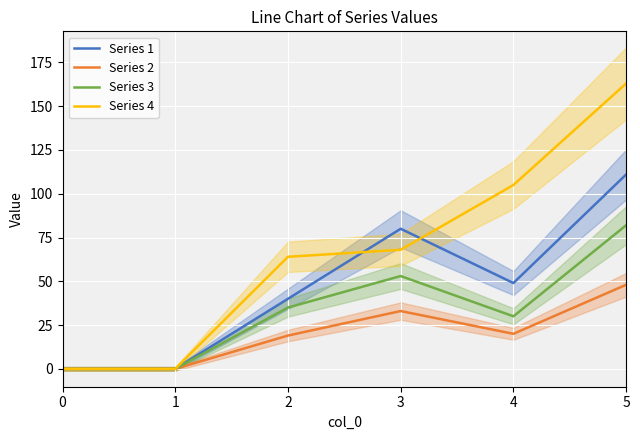

True or false: Series 2 has a value of 20 at 4.

True